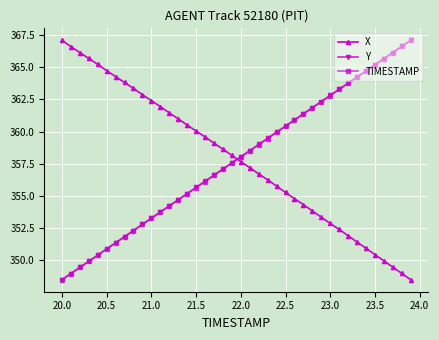

True or false: Y has more than 2 points higher than both neighbors.

False